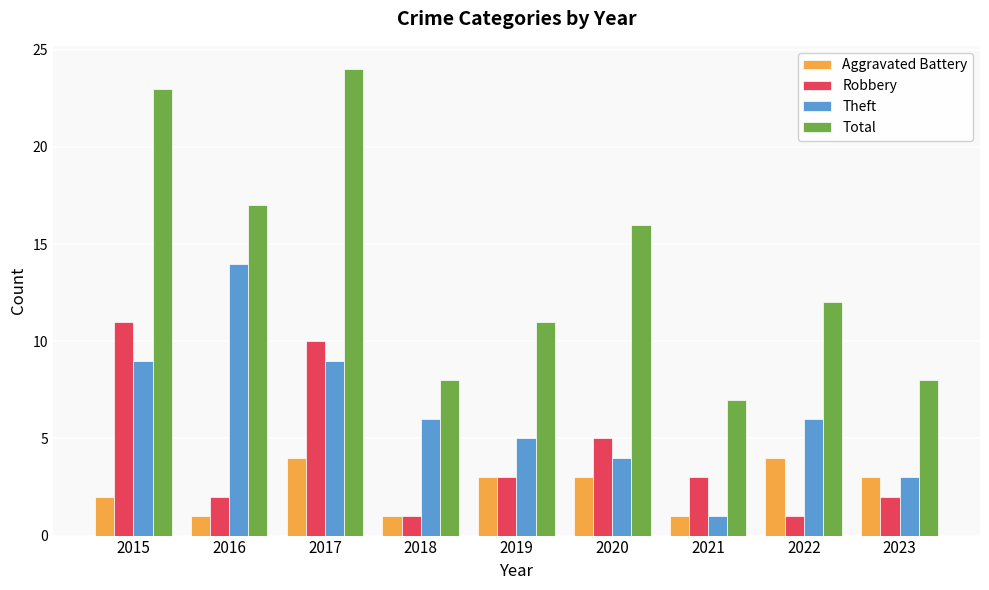

What value does the Robbery series have at 2020?

5